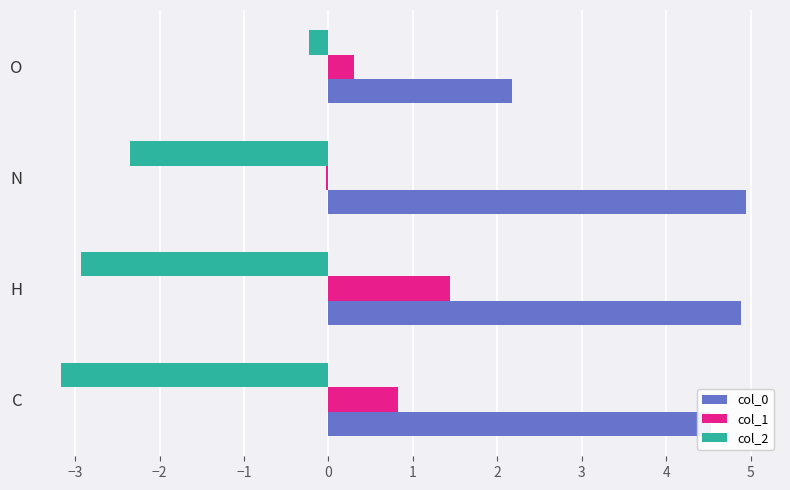

What is the maximum value shown in the chart?

4.9